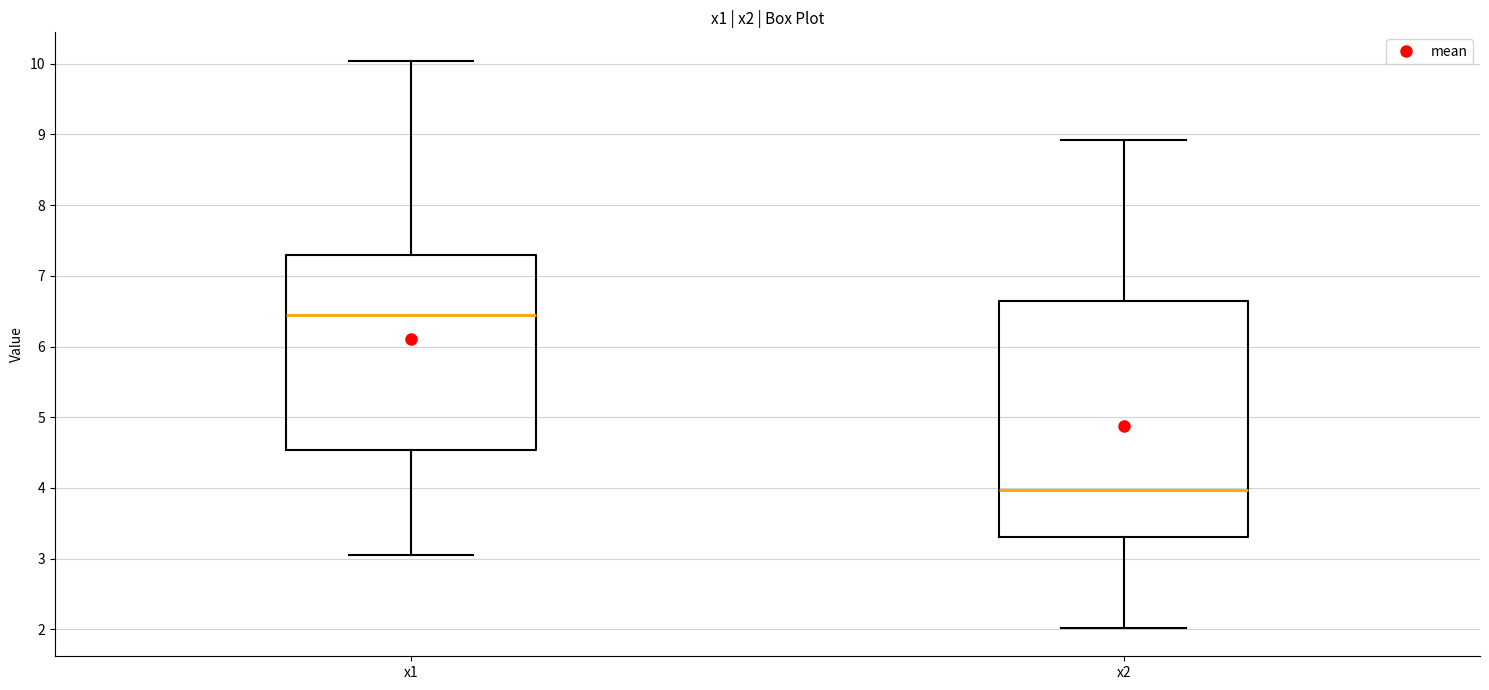

Reading left to right, transcribe this box plot: for each box, give where its median line is, the range the box spans, and where its two whiskers end, as read against the y-axis. The values are not printed on the chart, so give them approximately, as read against the axis.

x1: median 6.4, box 4.5 to 7.3, whiskers 3.1 to 10.0
x2: median 4.0, box 3.3 to 6.6, whiskers 2.0 to 8.9